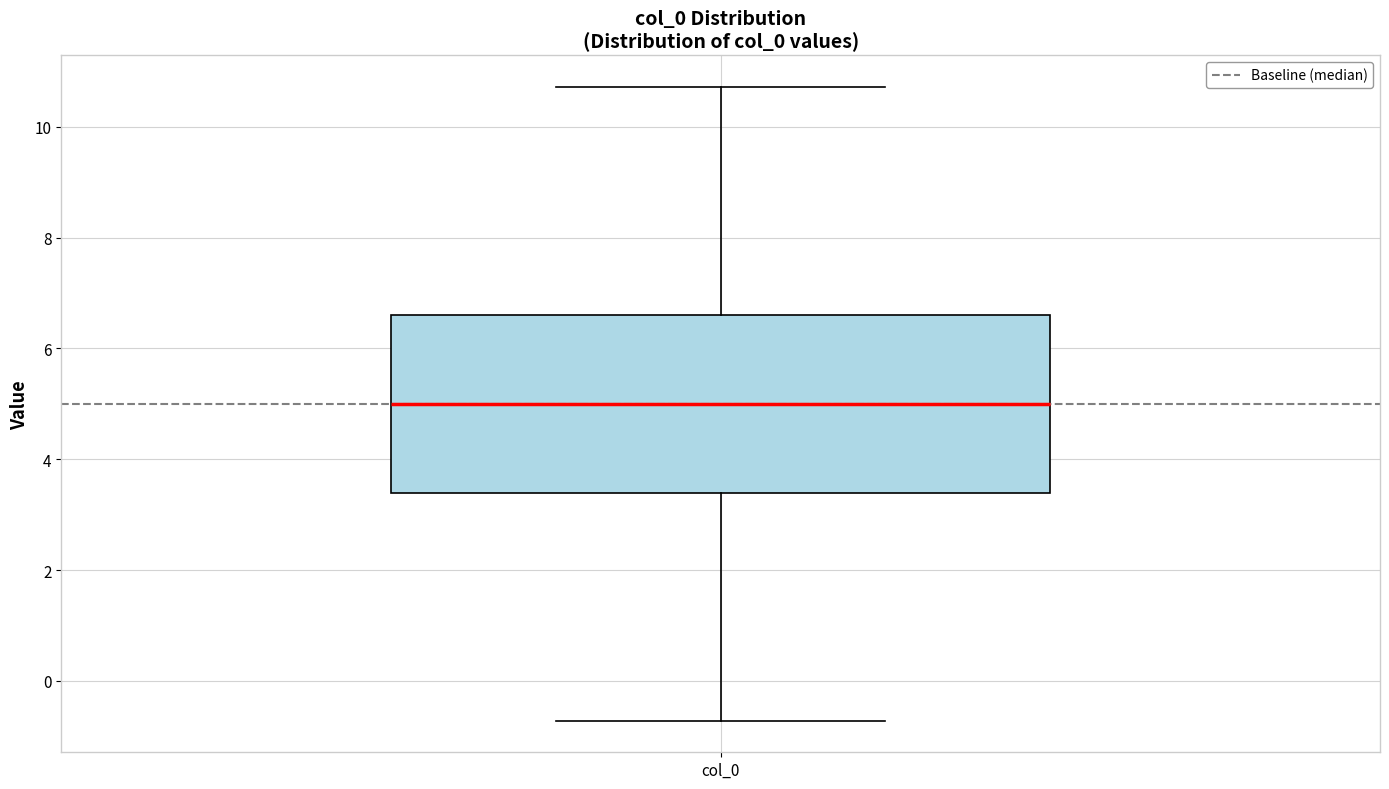

Where is the upper edge of the box for col_0 on the y-axis? The values are not printed on the chart, so give them approximately, as read against the axis.

6.6